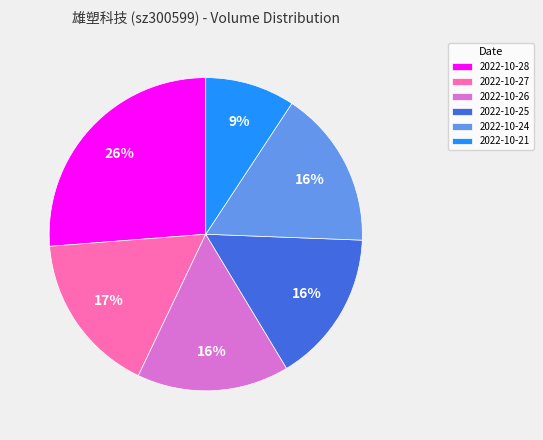

The 2022-10-21 slice represents 3% of the pie. True or false?

False